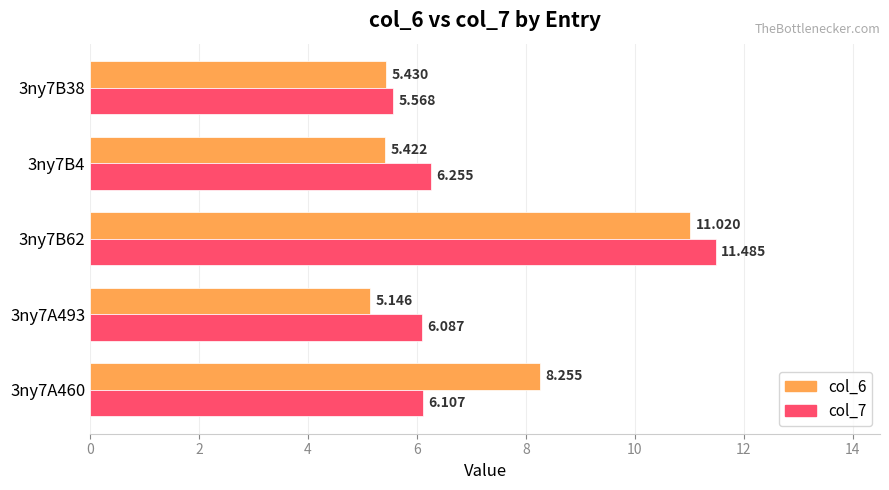

What is the greatest value displayed?

11.5